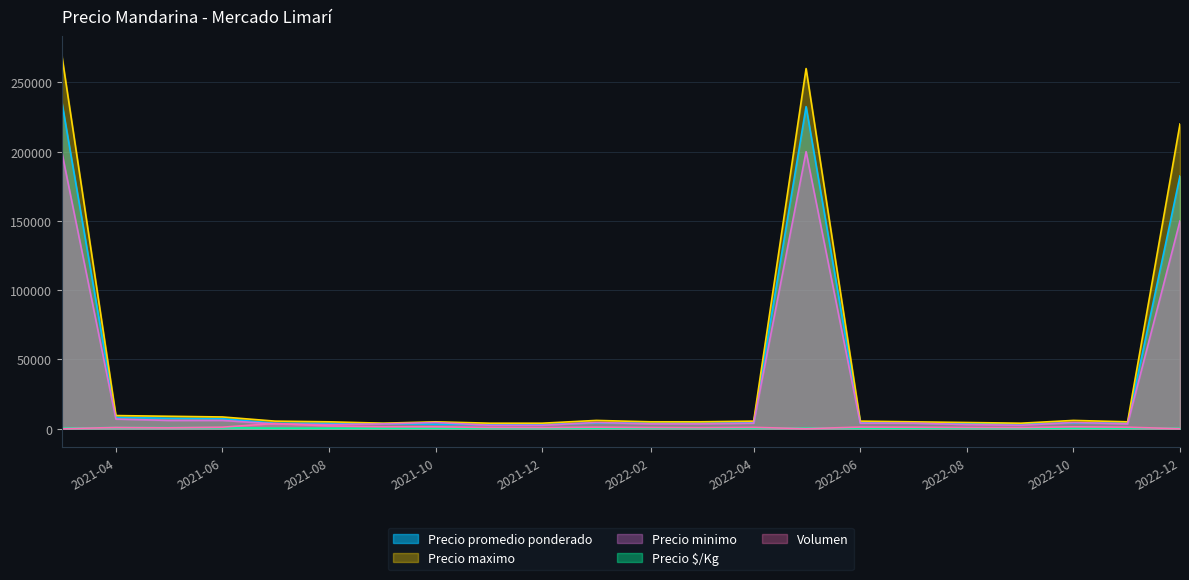

Reading left to right, what are all the values shown in this chart?

Precio promedio ponderado: 236250	8250	7562	7238	4000	4000	3750	3250	3000	3000	4250	4000	4000	4250	232500	4500	4000	3750	3500	4250	4000	182500
Precio maximo: 270000	9500	9000	8500	5500	5000	4000	5000	4000	4000	6000	5000	5000	5500	260000	5500	5000	4500	4000	6000	5000	220000
Precio minimo: 200000	7000	6000	6000	3500	3000	3500	4500	2500	2500	4500	3500	3500	4000	200000	4000	4000	3000	2500	4500	3500	150000
Precio $/Kg: 525	825	800	724	400	375	375	375	325	300	475	425	375	450	511	450	425	375	325	475	425	411
Volumen: 40	900	660	1130	3800	2000	1440	1400	900	800	1140	900	760	1000	40	1200	1100	900	800	1400	1100	36